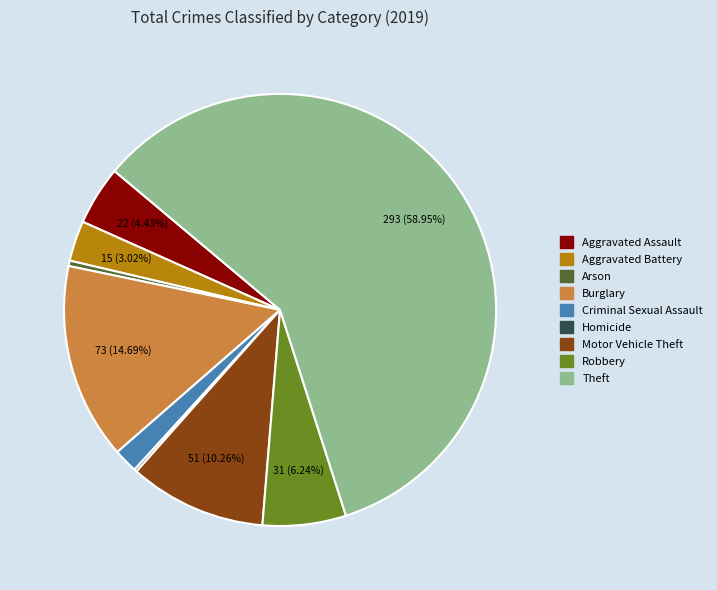

To the nearest percent, what is the difference between the Aggravated Assault and Aggravated Battery slice percentages?

1%